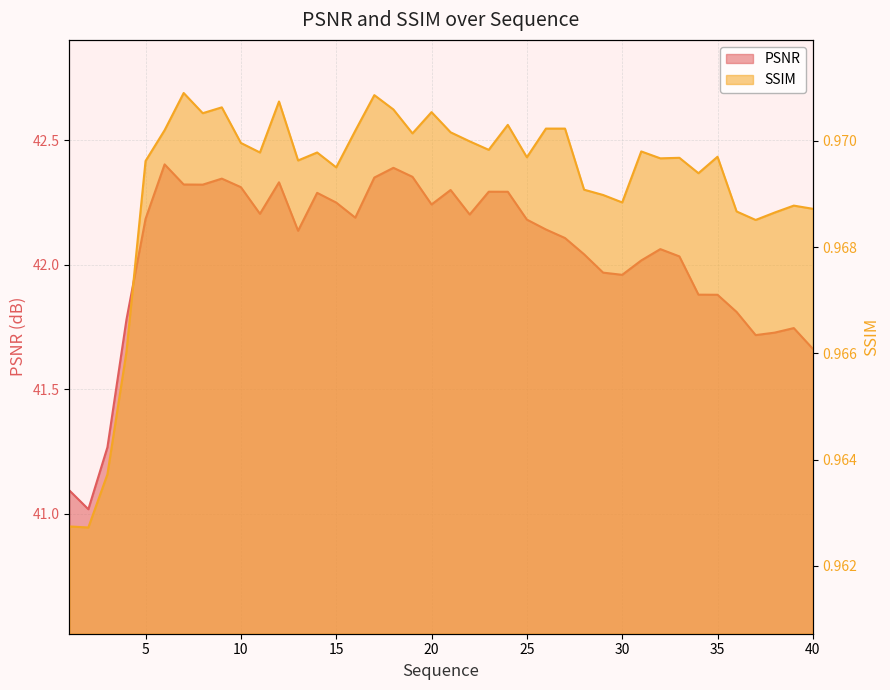

What is the sum of the SSIM values at 1 and 38?

1.9